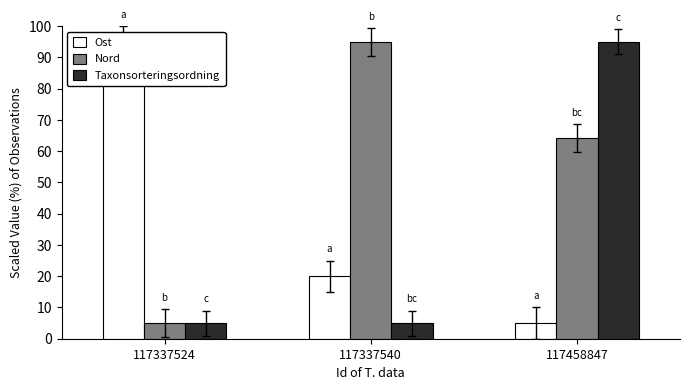

List the series in order of their overall mean, highest first.

Nord, Ost, Taxonsorteringsordning